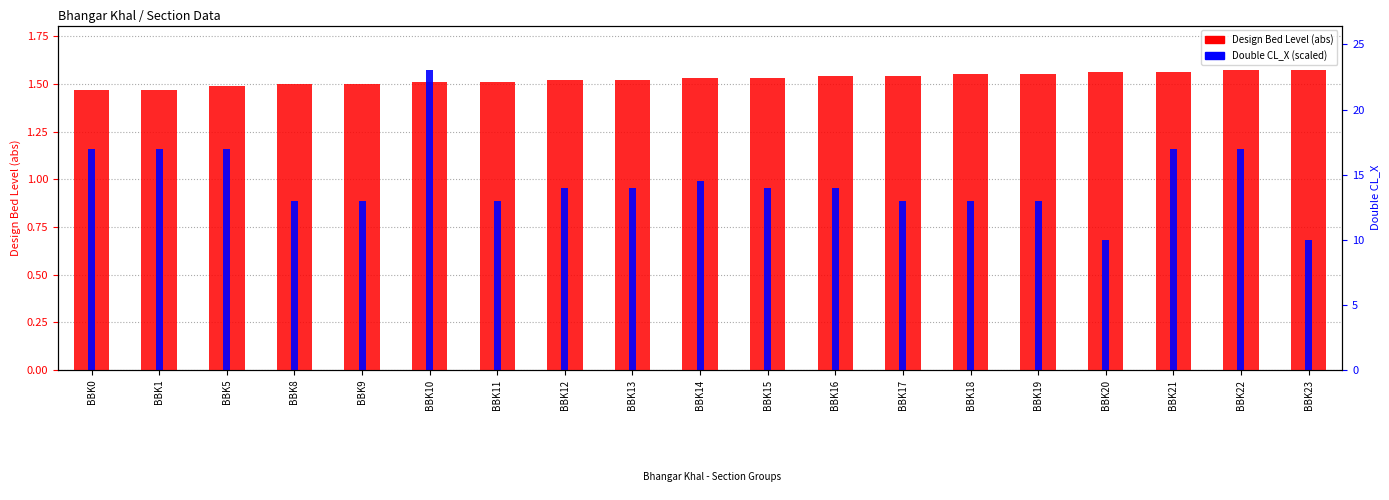

What are all the series names shown in the legend?

Design Bed Level (abs), Double CL_X (scaled)